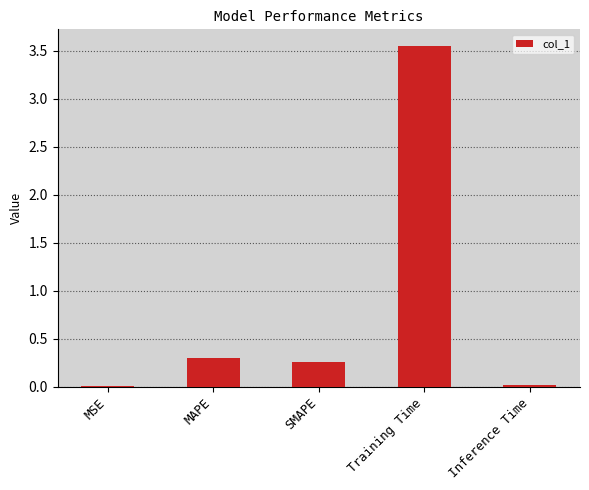

What is the change in value from MSE to Training Time?

+3.5